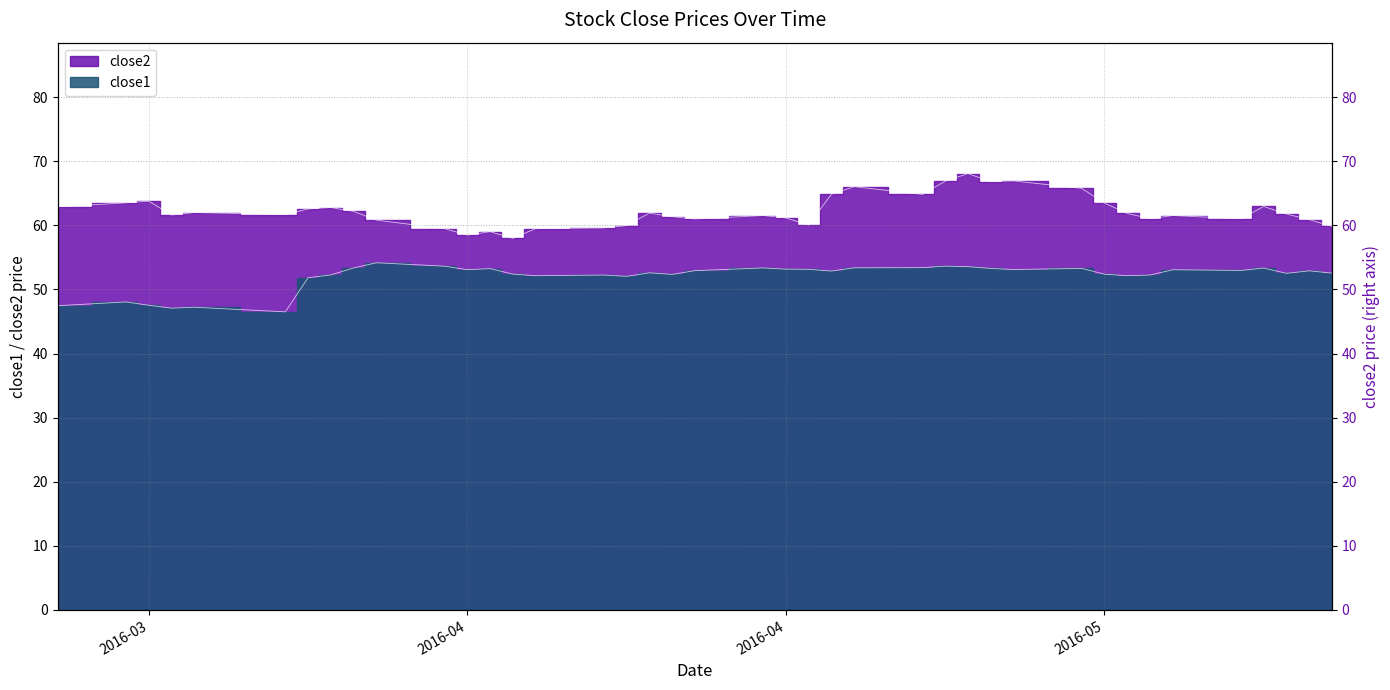

Which series has the largest total across all categories?

close2